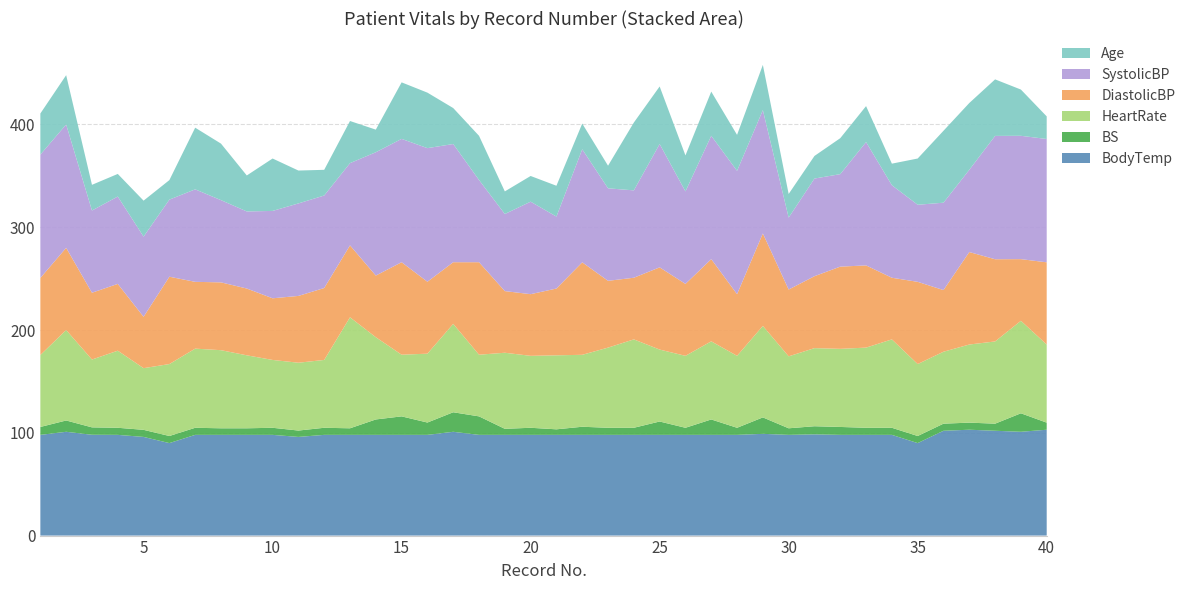

Reading right to left, list all the values displayed in this chart.

Age: 22.0	45.0	55.0	65.0	70.0	45.0	21.0	35.0	35.0	22.0	23.0	44.0	35.0	43.0	35.0	56.0	66.0	22.0	25.0	30.0	25.0	22.0	43.0	35.0	54.0	55.0	22.0	41.0	25.0	32.0	51.0	35.0	55.0	60.0	19.0	35.0	22.0	25.0	48.0	40.0
BS: 6.9	18.0	6.9	6.9	6.9	6.9	6.9	6.9	7.7	7.9	6.4	16.0	6.9	15.0	6.9	13.0	6.9	6.9	7.9	5.4	6.9	5.9	18.0	19.0	12.0	18.0	15.0	6.4	6.9	6.2	6.9	6.4	6.4	6.9	6.9	6.9	6.9	7.2	11.0	7.7
HeartRate: 76.0	90.0	80.0	76.0	70.0	70.0	86.0	78.0	76.0	76.0	70.0	89.0	70.0	76.0	70.0	70.0	86.0	78.0	70.0	72.0	70.0	74.0	60.0	86.0	67.0	60.0	80.0	108.0	66.0	66.0	66.0	71.0	76.0	77.0	70.0	60.0	75.0	66.0	88.0	70.0
DiastolicBP: 80.0	60.0	80.0	90.0	60.0	80.0	60.0	80.0	80.0	70.0	65.0	90.0	60.0	80.0	70.0	80.0	60.0	65.0	90.0	65.0	60.0	60.0	90.0	60.0	70.0	90.0	60.0	70.0	70.0	65.0	60.0	65.0	66.0	65.0	85.0	50.0	65.0	65.0	80.0	75.0
SystolicBP: 120.0	120.0	120.0	80.0	85.0	75.0	90.0	120.0	90.0	95.0	70.0	120.0	120.0	120.0	90.0	120.0	85.0	90.0	110.0	70.0	90.0	75.0	80.0	115.0	130.0	120.0	120.0	80.0	90.0	90.0	85.0	75.0	80.0	90.0	75.0	78.0	85.0	80.0	120.0	120.0
BodyTemp: 103.0	101.0	102.0	103.0	102.0	90.0	98.0	98.0	98.0	98.5	98.0	99.0	98.0	98.0	98.0	98.0	98.0	98.0	98.0	98.0	98.0	98.0	98.0	101.0	98.0	98.0	98.0	98.0	98.0	96.0	98.0	98.0	98.0	98.0	90.0	96.0	98.0	98.1	101.0	98.0